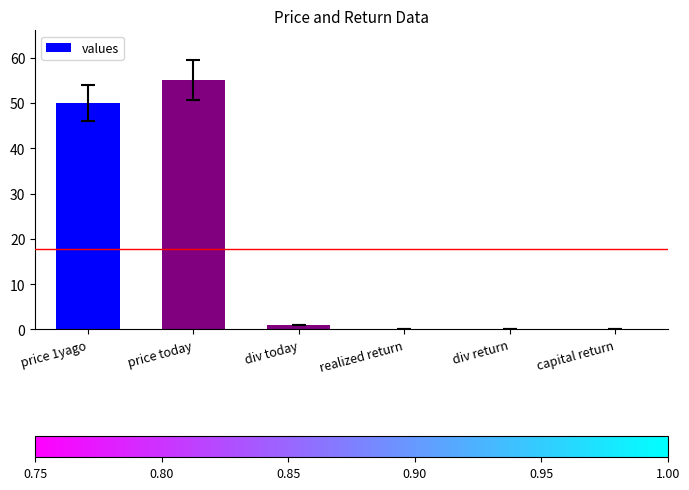

True or false: the data shows 55.0 at price today.

True